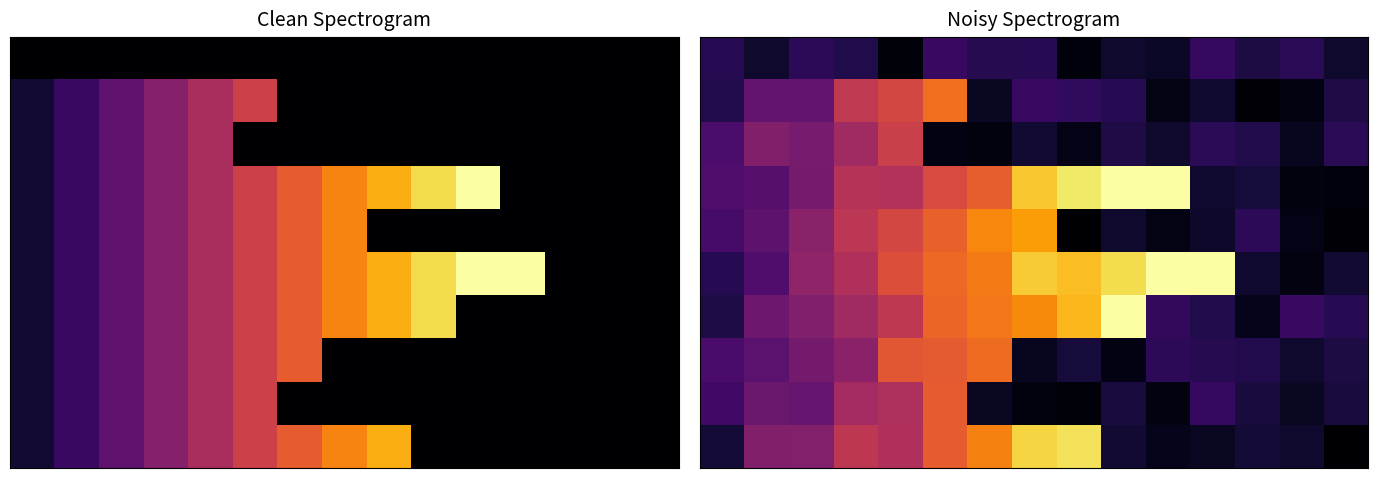

Which category has the lowest value across all series?

14